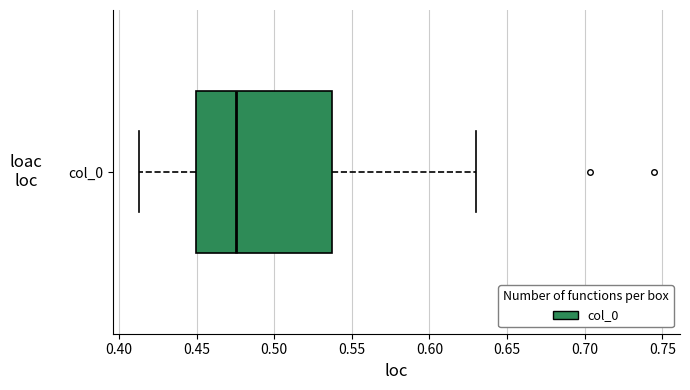

Transcribe this box plot: give where the median line is, the range the box spans, and where the two whiskers end, as read against the x-axis. The values are not printed on the chart, so give them approximately, as read against the axis.

median 0.475, box 0.450 to 0.535, whiskers 0.415 to 0.630